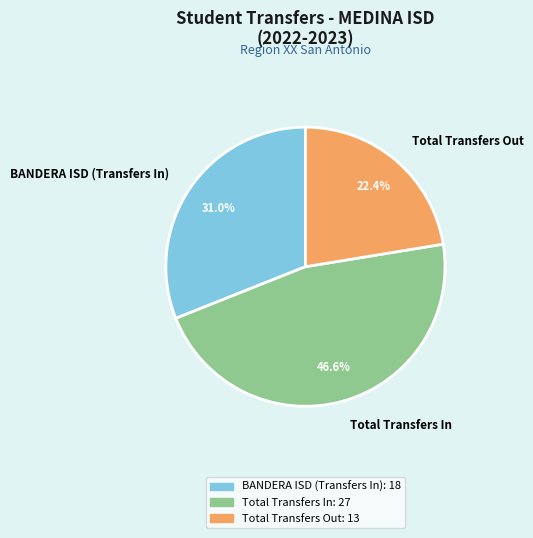

True or false: Total Transfers In accounts for 47% of the total.

True